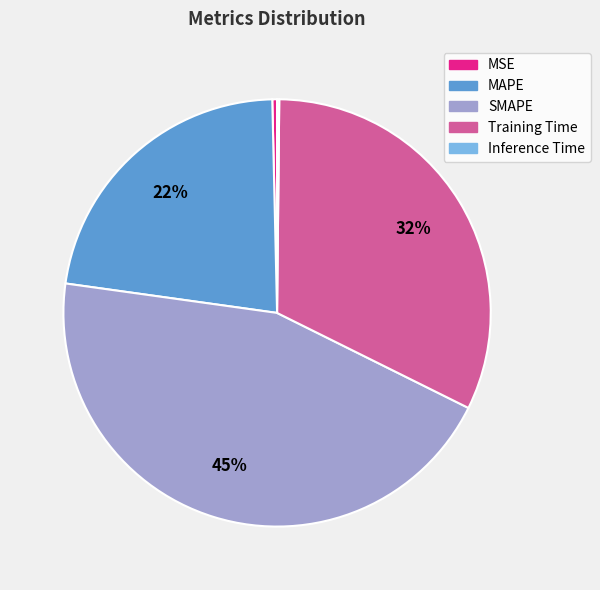

The MAPE slice represents 10% of the pie. True or false?

False